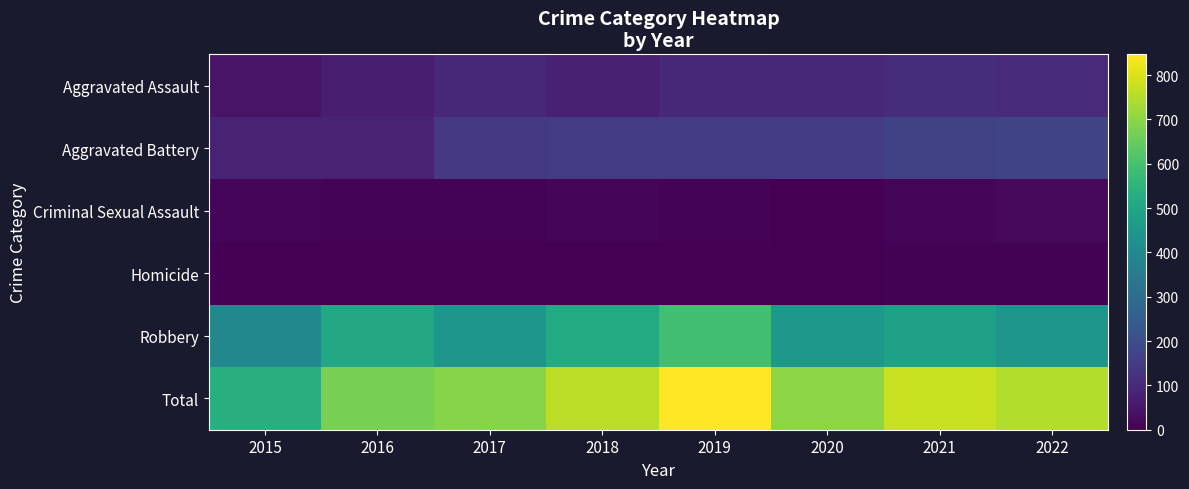

At how many categories does at least one series exceed 356?

8